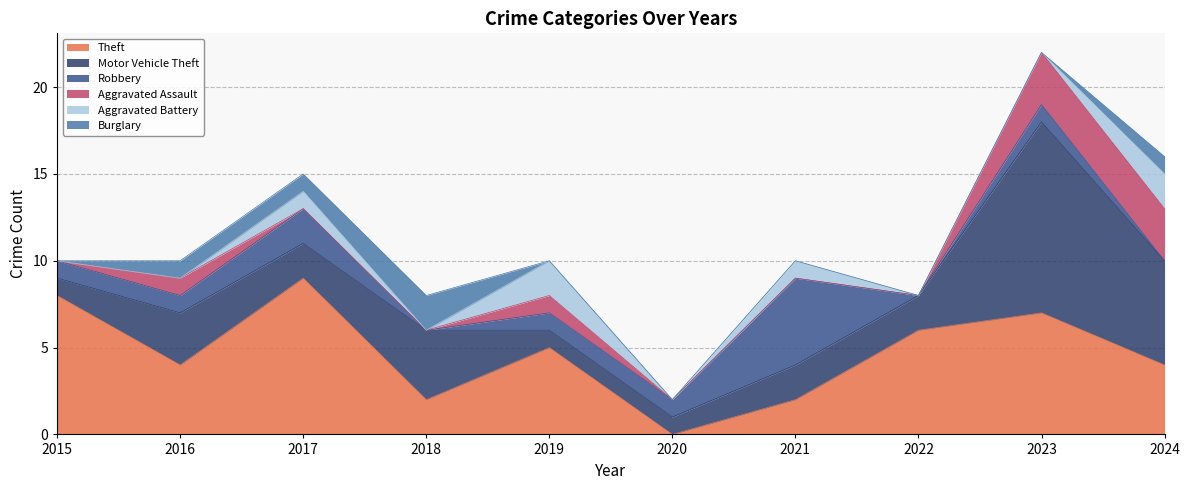

At which category does Motor Vehicle Theft reach its first local valley?

2017